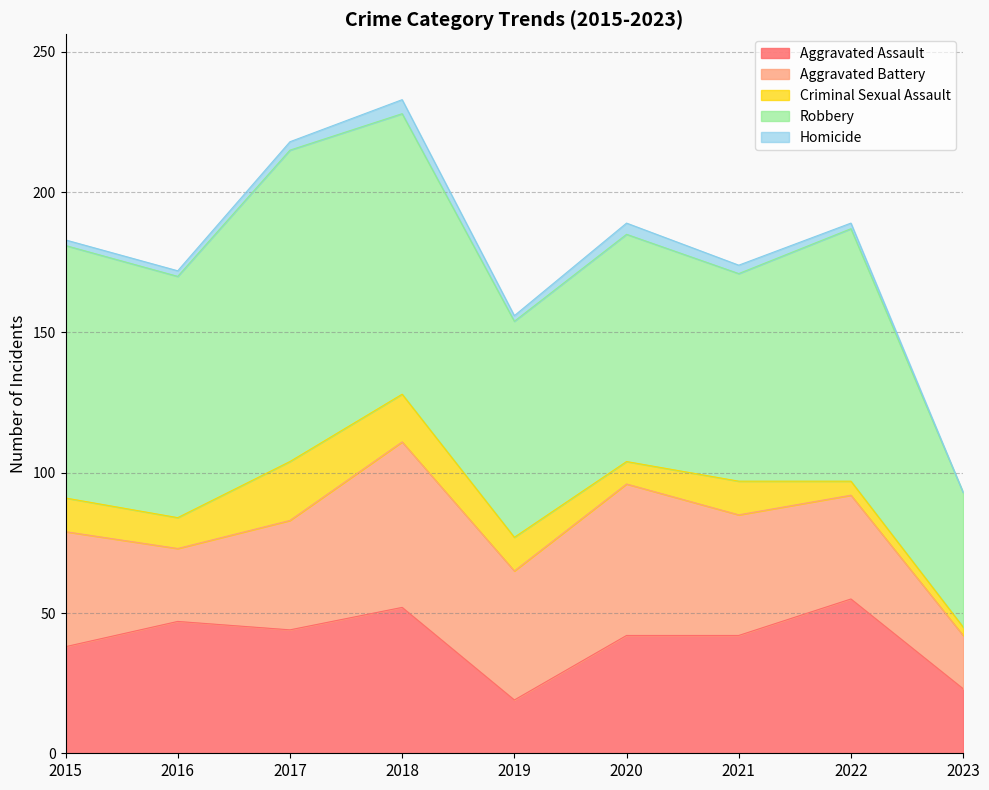

How many data points in Homicide are above 2?

4